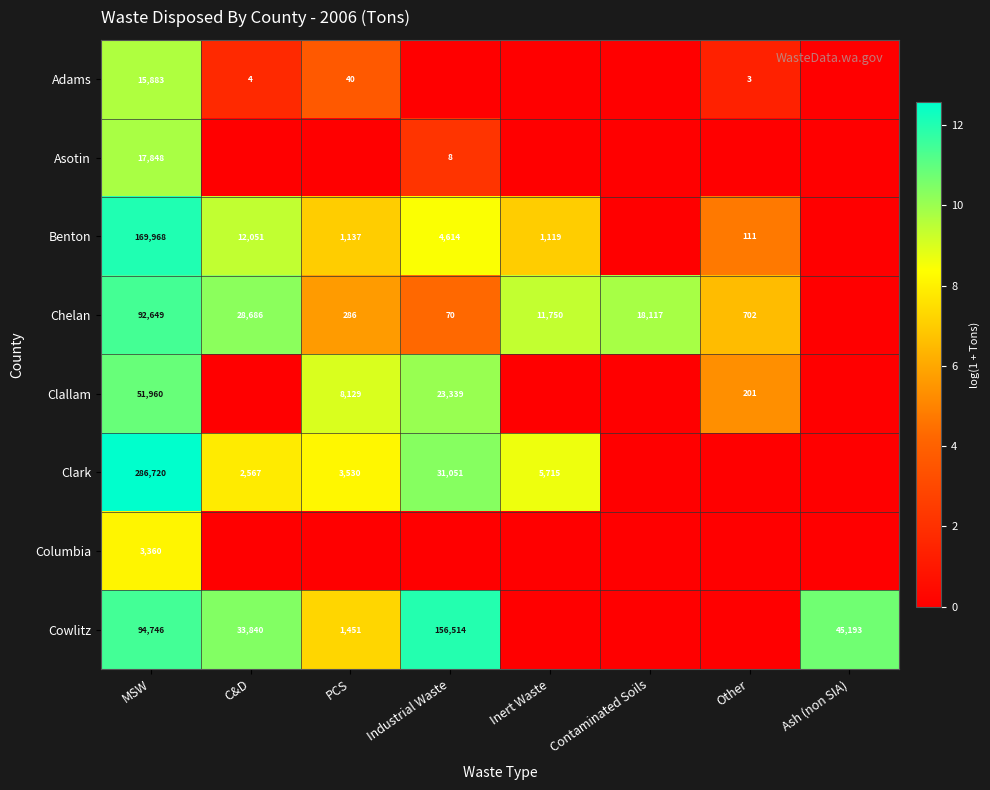

How many distinct data groups are displayed?

8